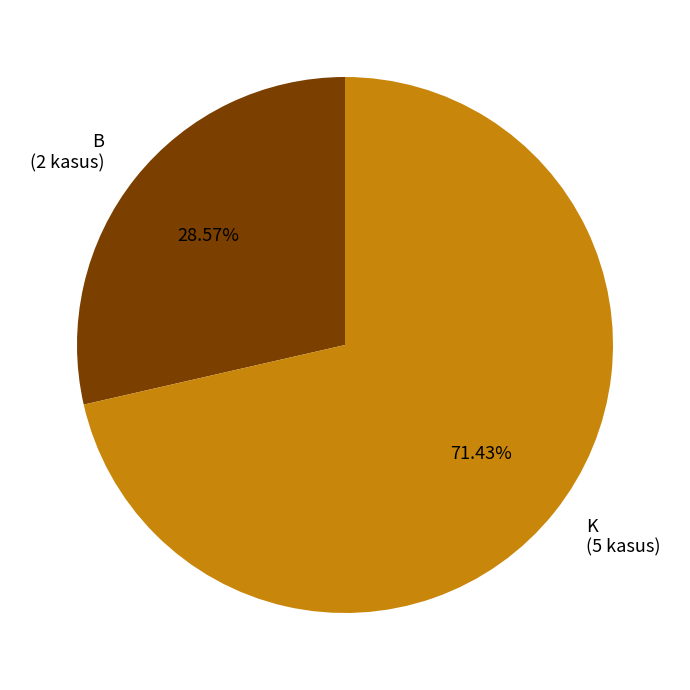

Is there a majority slice in this chart?

Yes